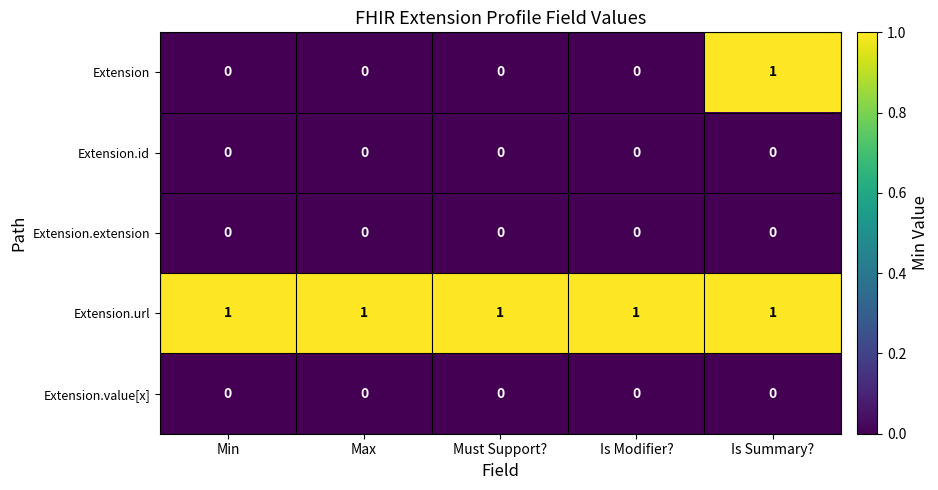

The Extension.url series shows 0 at Min. True or false?

False